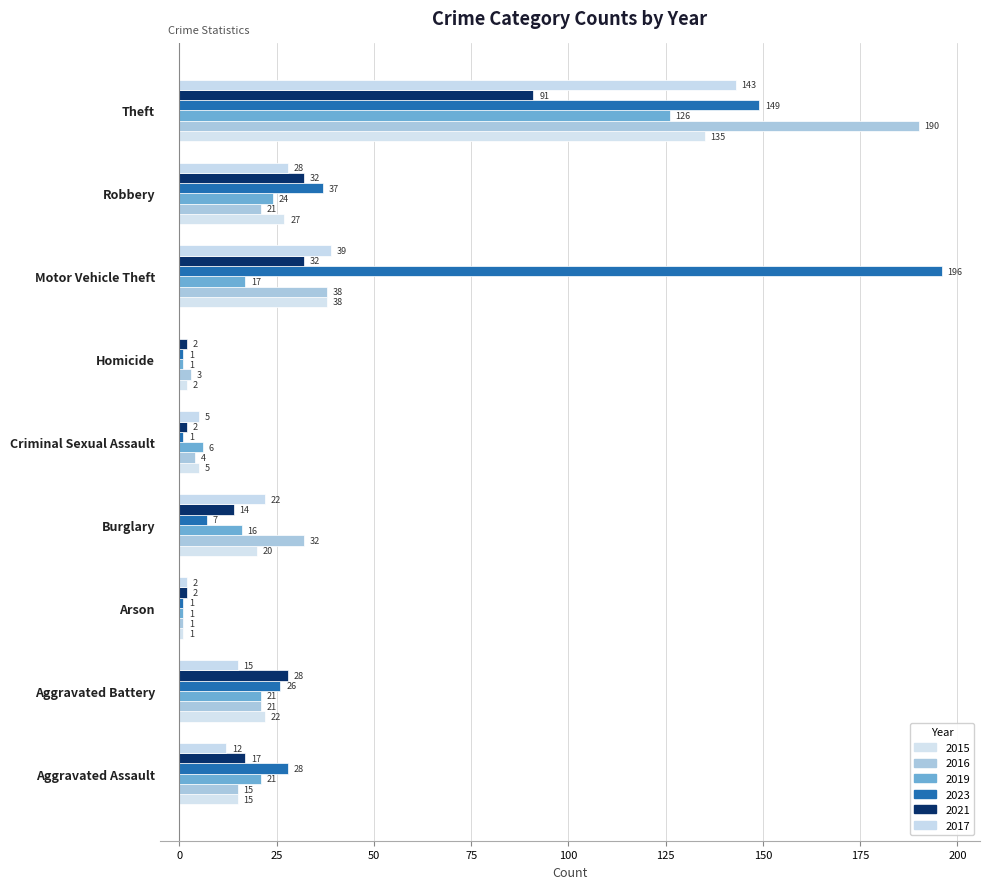

List the labels in order of 2015 value, largest first.

Theft, Motor Vehicle Theft, Robbery, Aggravated Battery, Burglary, Aggravated Assault, Criminal Sexual Assault, Homicide, Arson